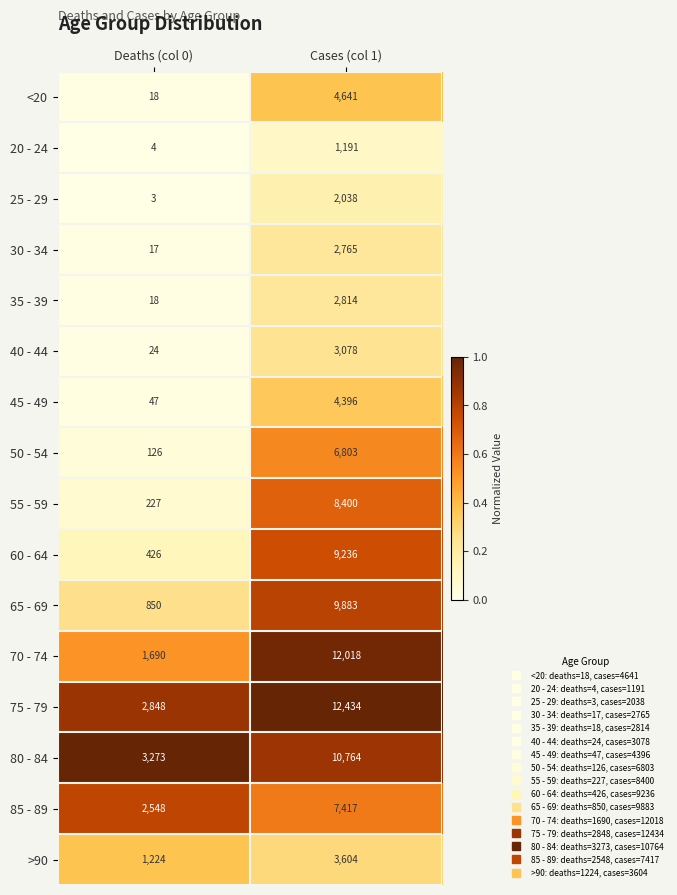

What is the total value across all series at Deaths (col 0)?

13343